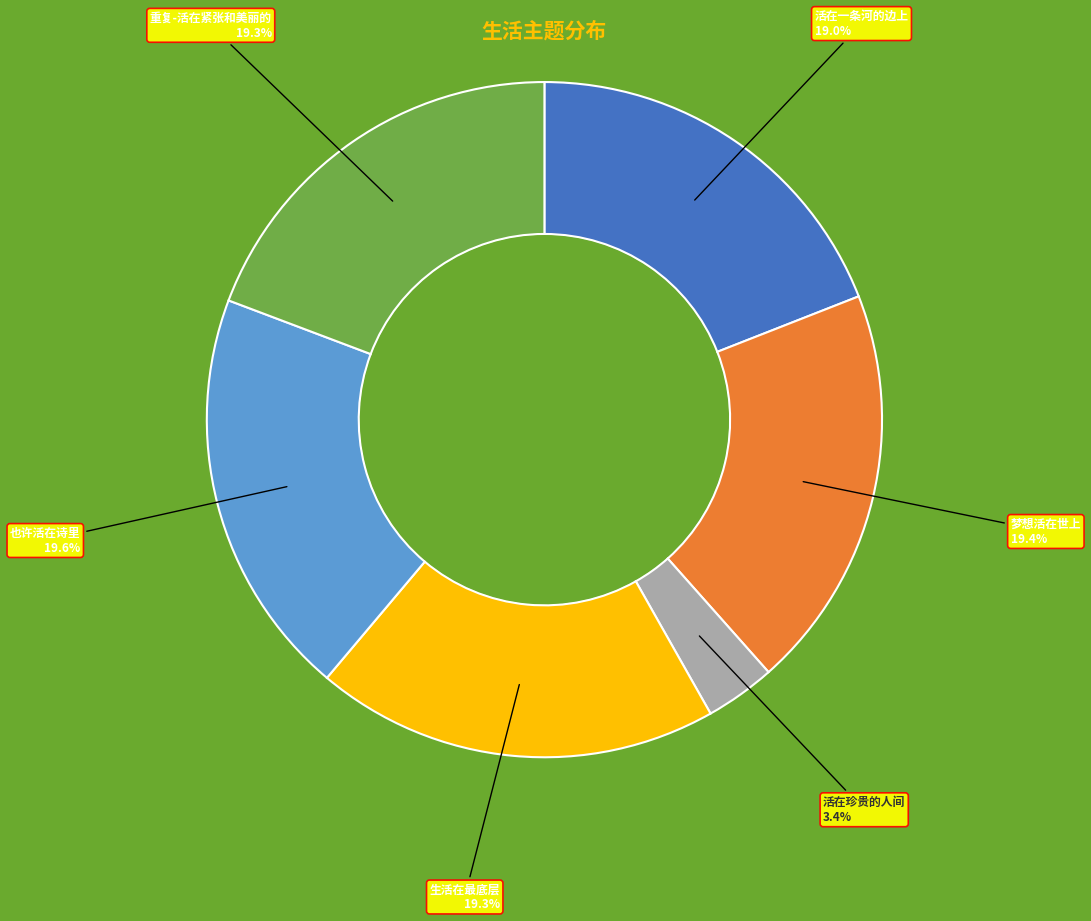

Does any single category account for the majority?

No